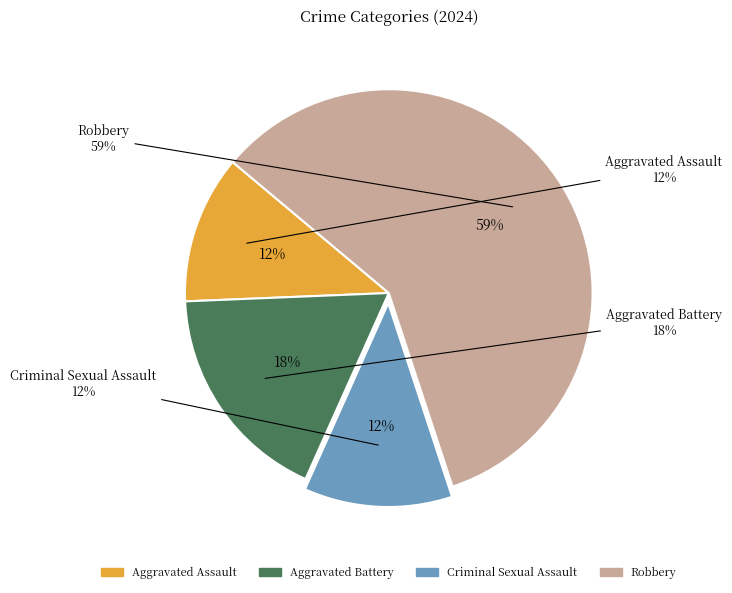

Is there a majority slice in this chart?

Yes